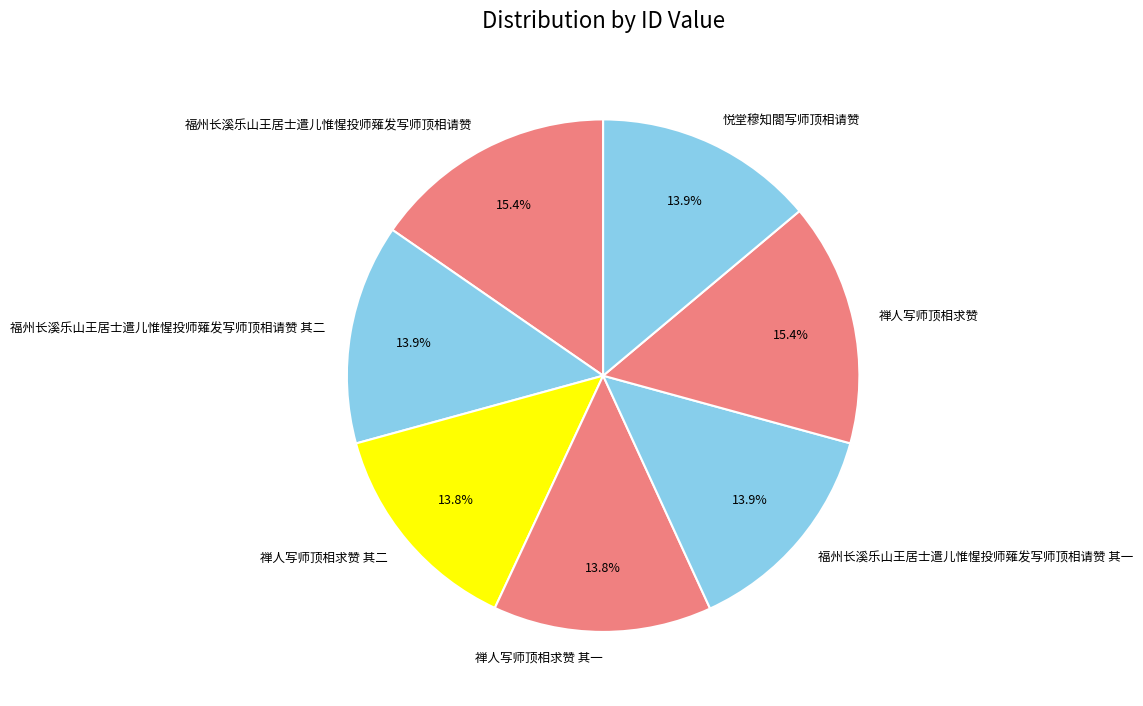

To the nearest percent, what is the combined percentage of 福州长溪乐山王居士遣儿惟惺投师薙发写师顶相请赞 and 福州长溪乐山王居士遣儿惟惺投师薙发写师顶相请赞 其一?

29%